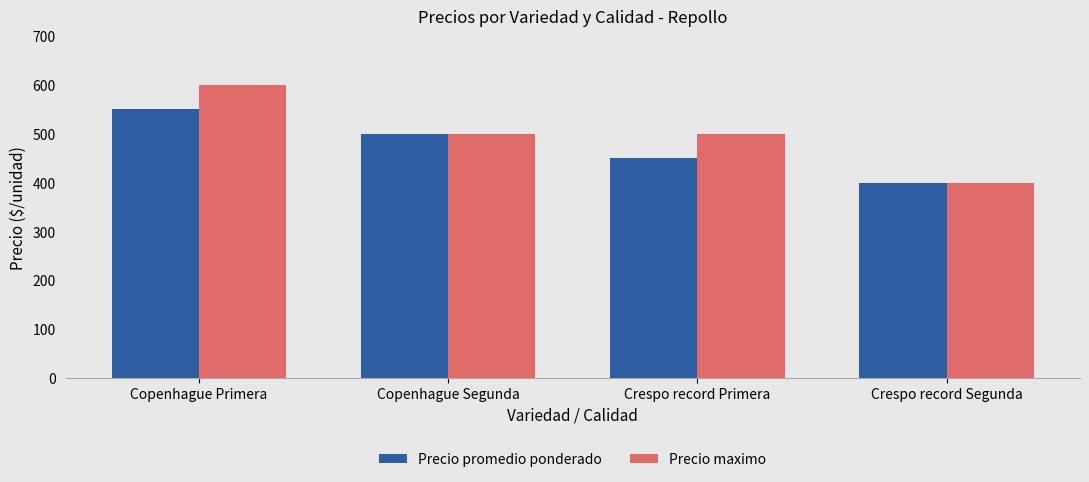

At which category does the chart reach its minimum across all series?

Crespo record Segunda